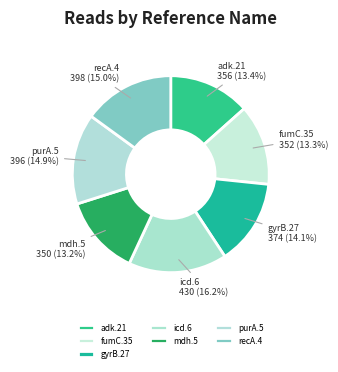

What is the total percentage of purA.5 and adk.21?

28.3%